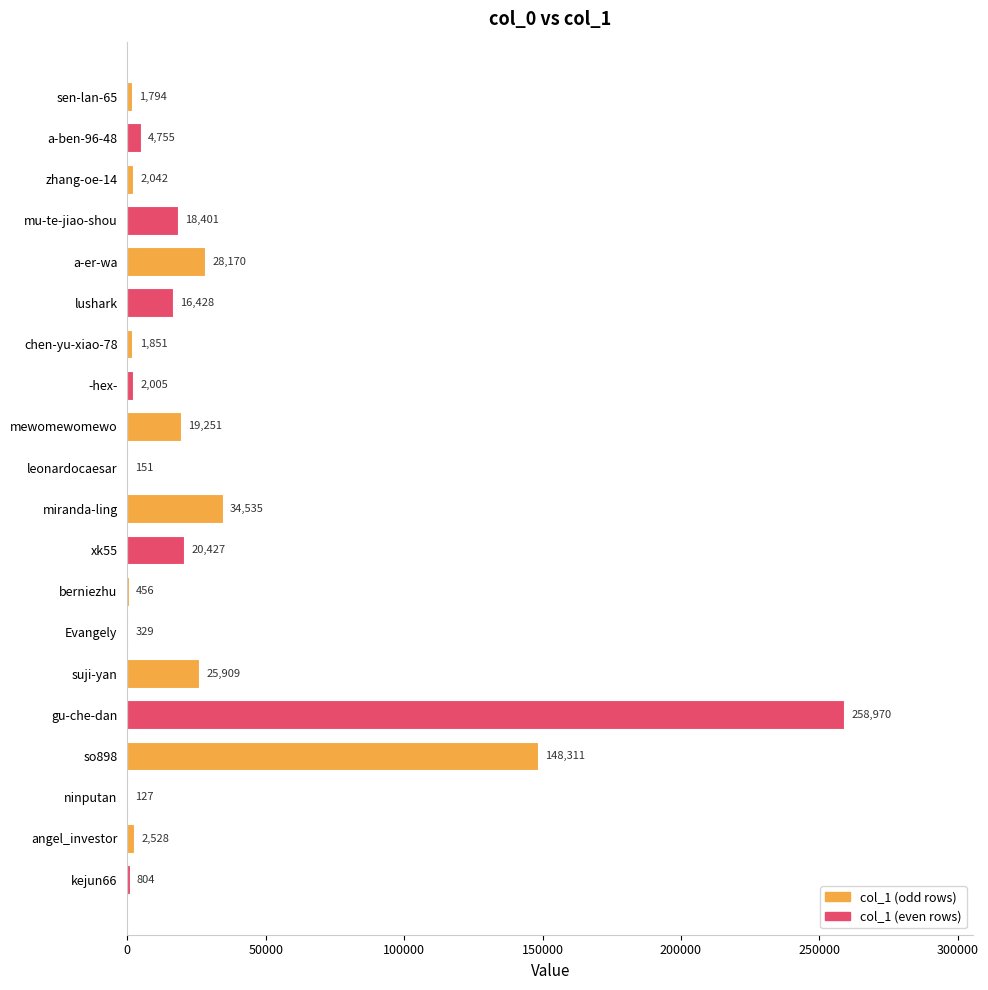

Does the chart contain stacked bars?

No